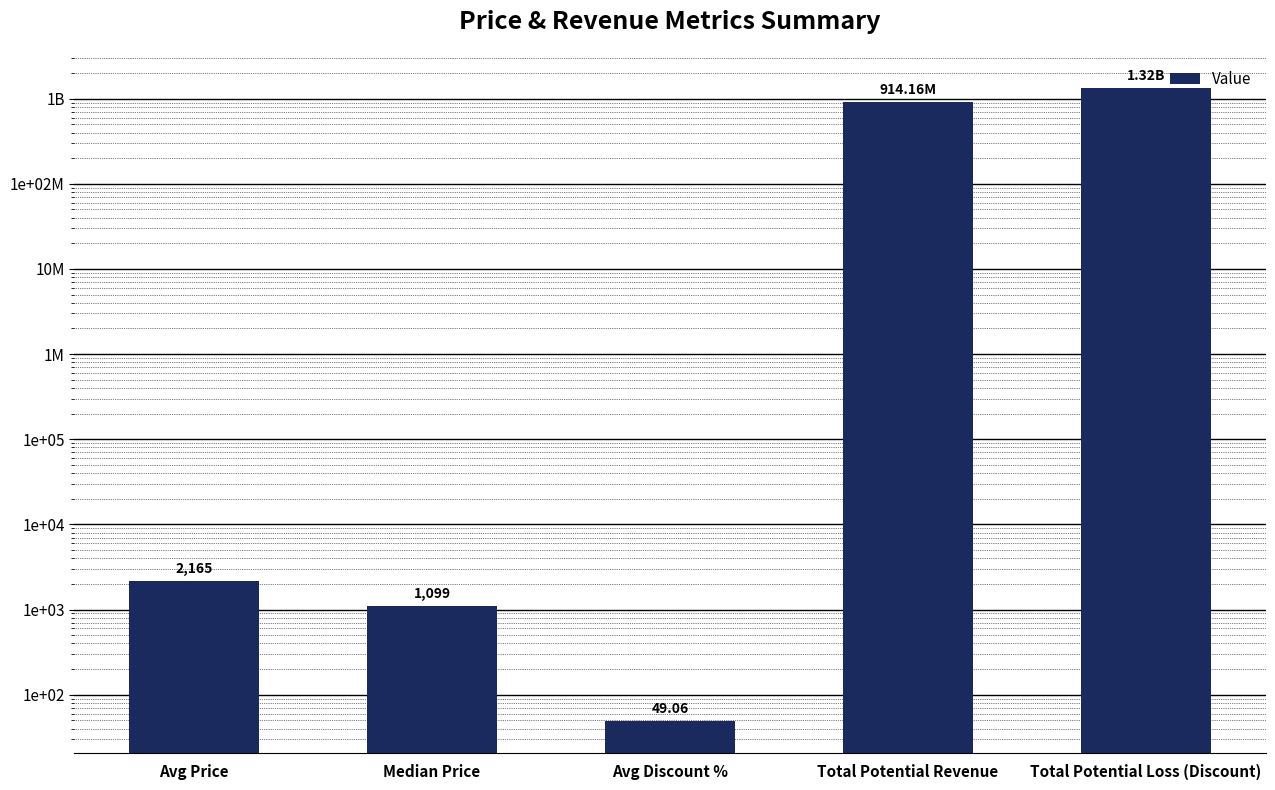

What is the minimum value shown in the chart?

49.1